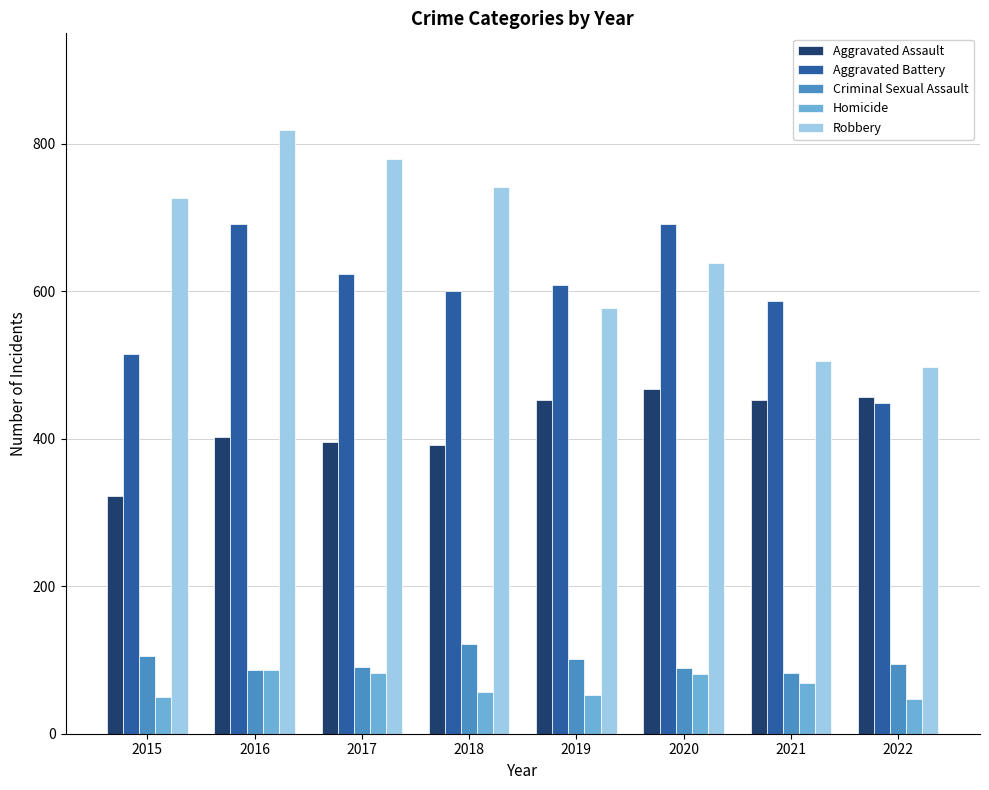

How many values in the Aggravated Battery series are below 608?

4